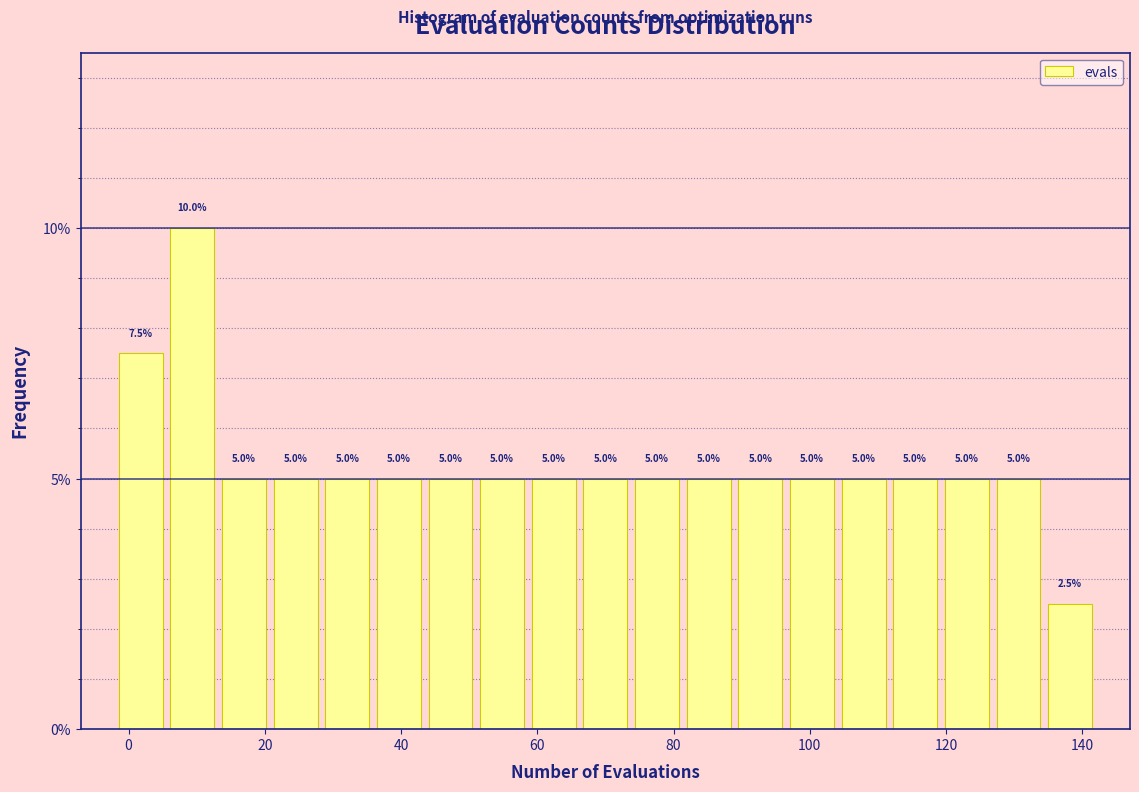

Around what value on the x-axis is the tallest bar? Give the approximate position of its centre, as read against the axis.

10